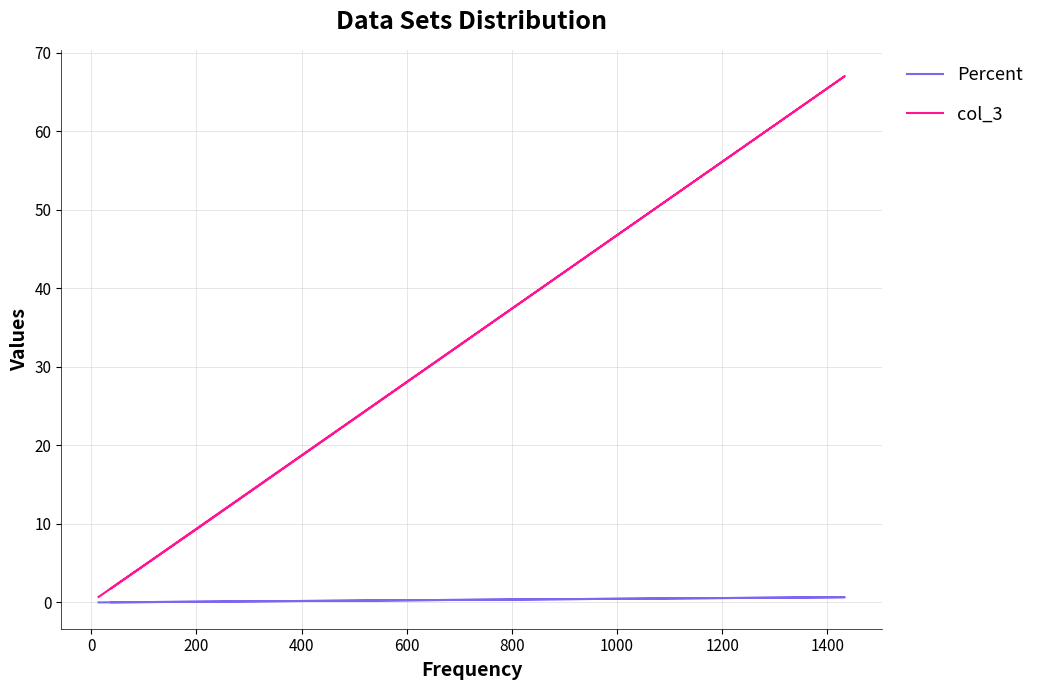

What is the label of the 4th point from the right?

200